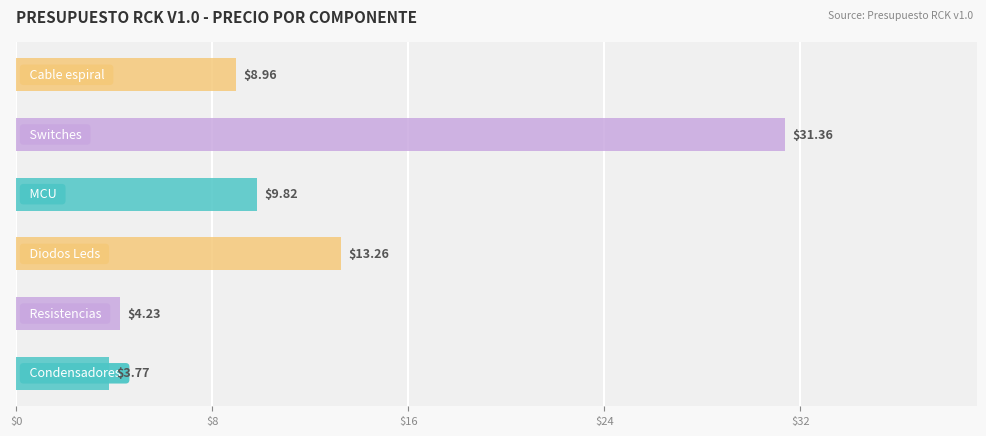

What is the difference between the maximum and minimum values?

27.6